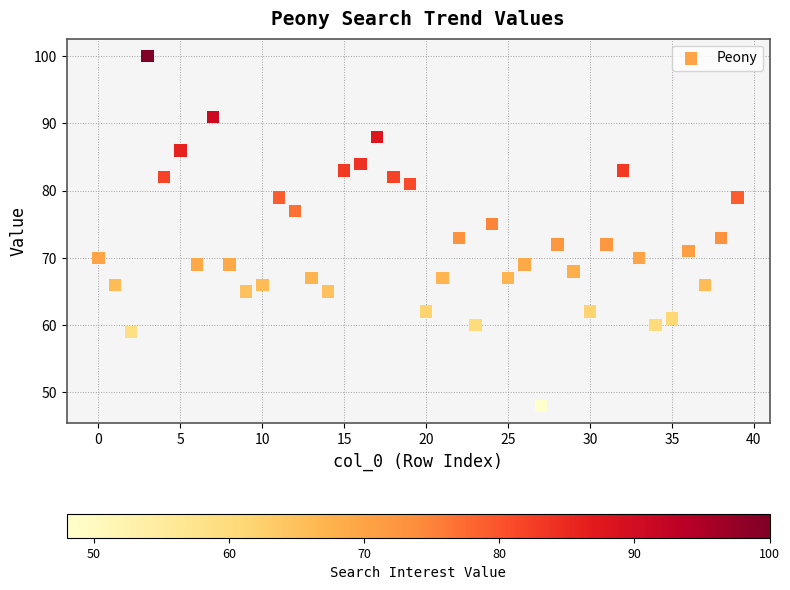

What is the range of Y values (max minus min)?

52